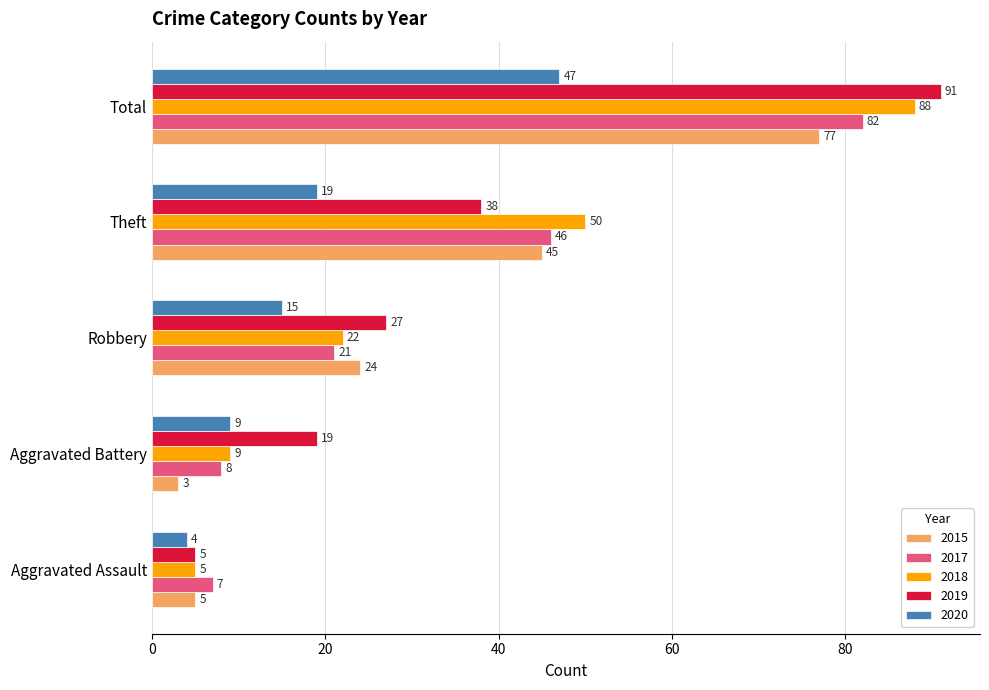

How many categories are shown in the chart?

5